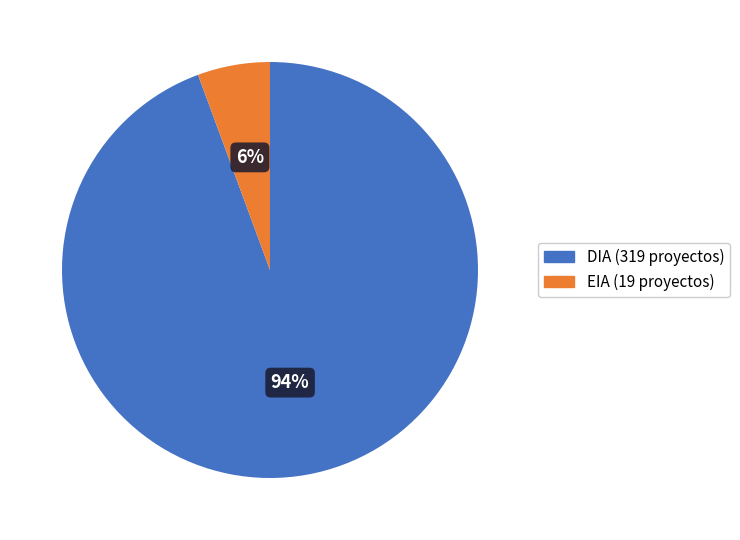

Count the number of slices in the pie.

2